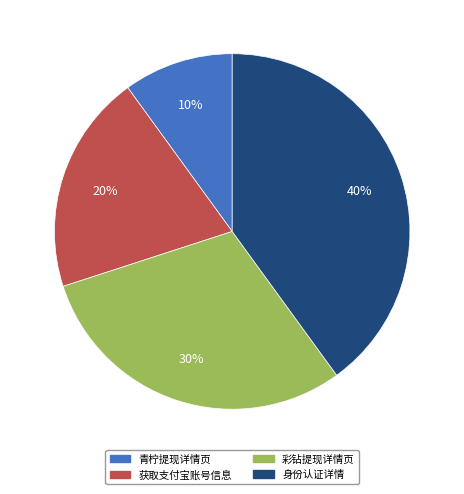

To the nearest percent, what is the average slice percentage?

25%